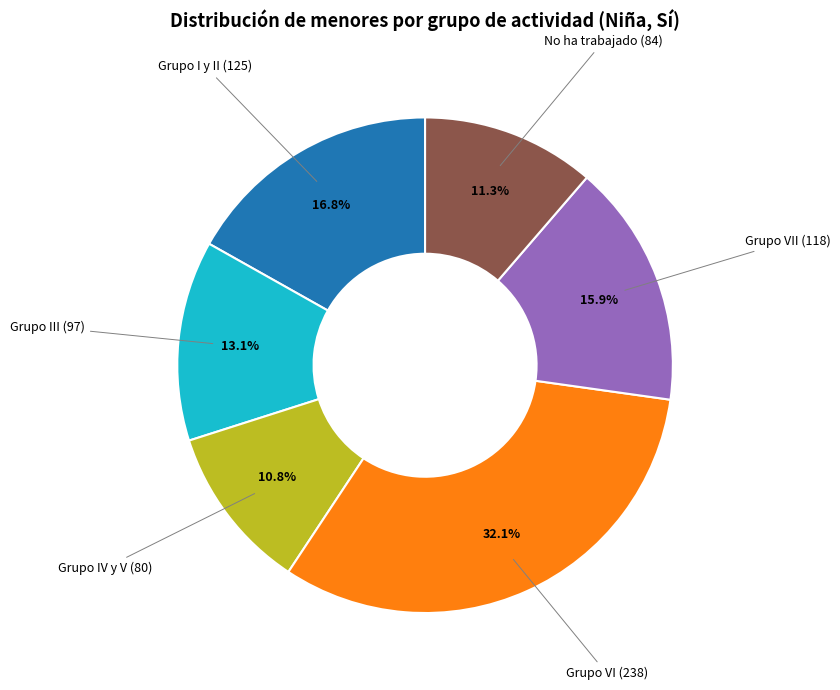

How many slices are in this pie chart?

6